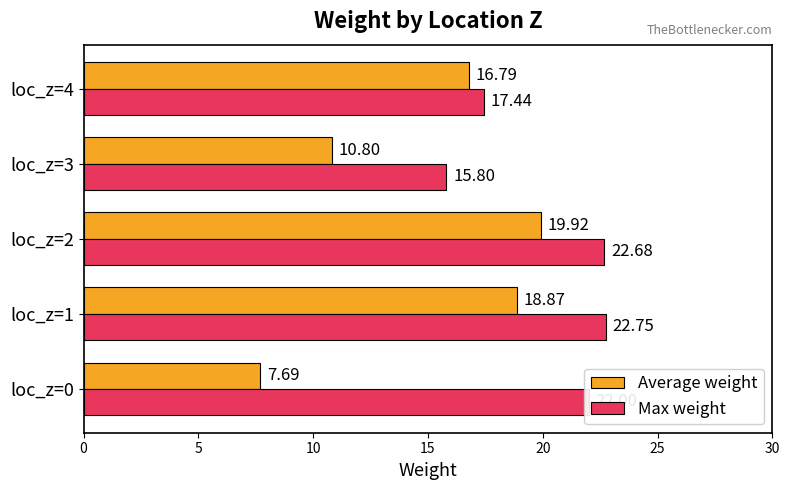

What is the difference between the maximum and minimum values in the Average weight series?

12.2